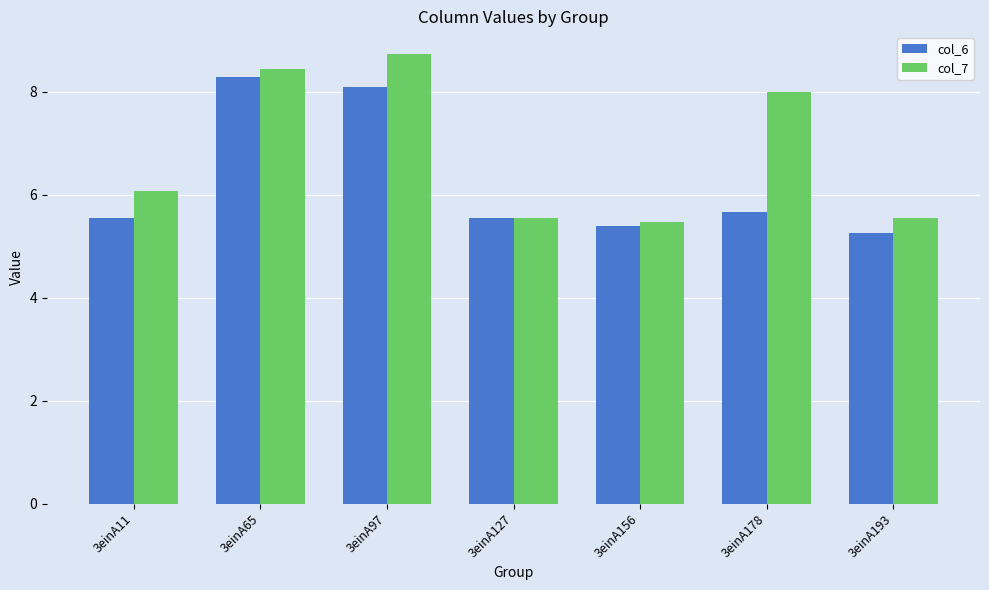

Which series has the largest range (max minus min)?

col_7